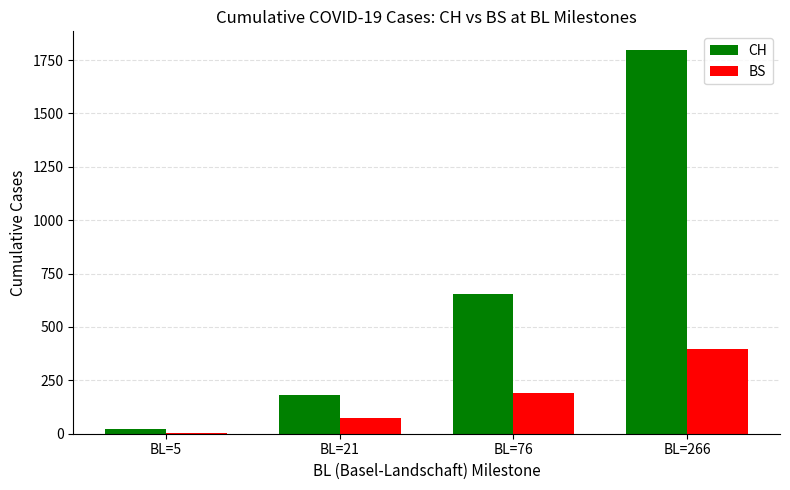

Are the bars grouped side by side (vs. stacked)?

Yes